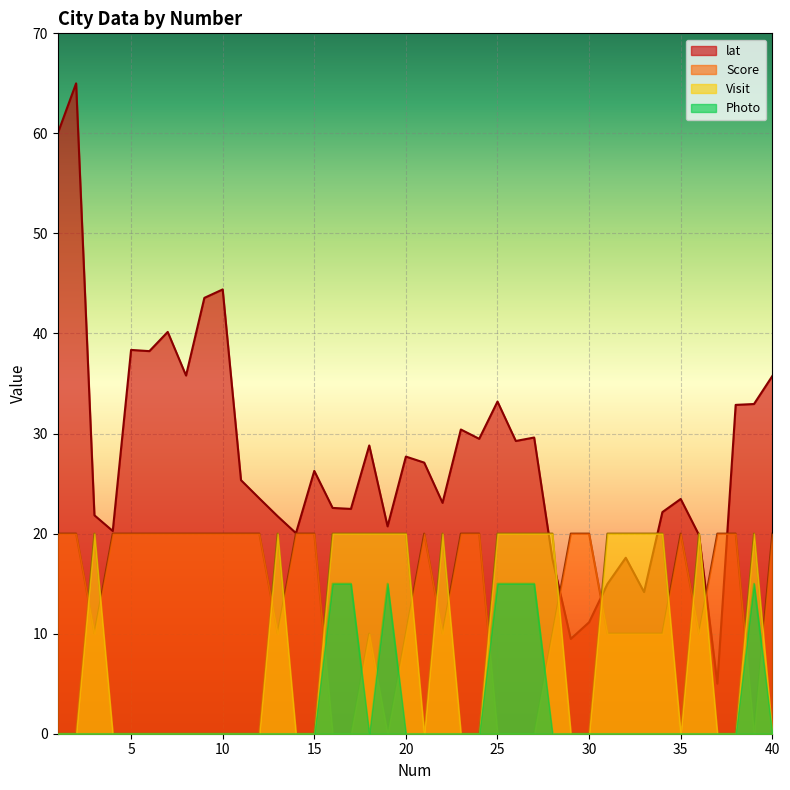

True or false: Photo and lat cross at least once.

False